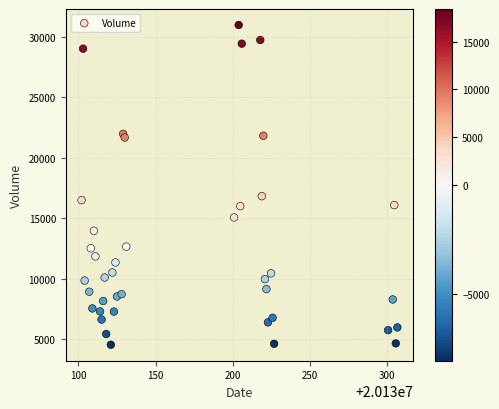

What is the range of X values (max minus min)?

205